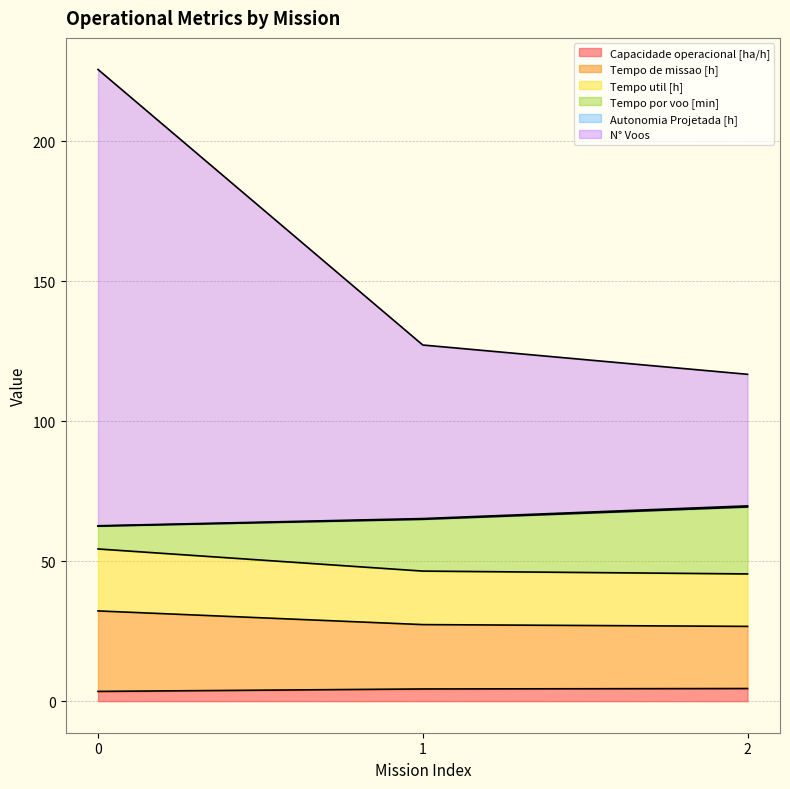

The Tempo util [h] series shows 16.7 at 1. True or false?

False